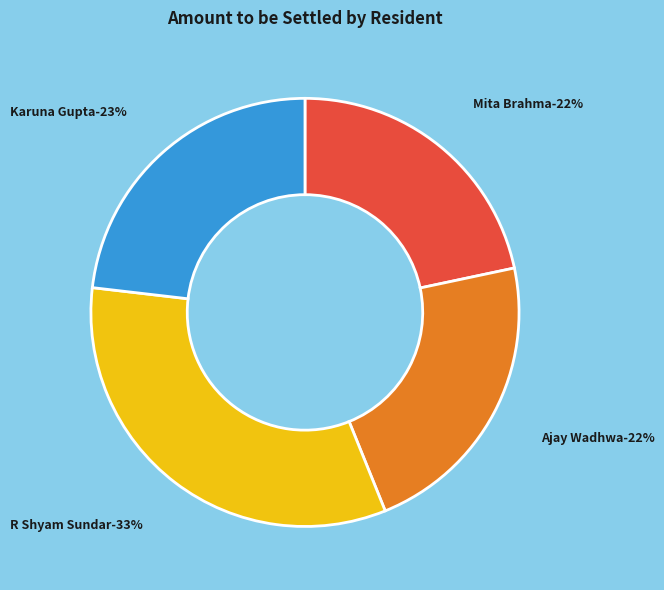

Count the number of slices in the pie.

4